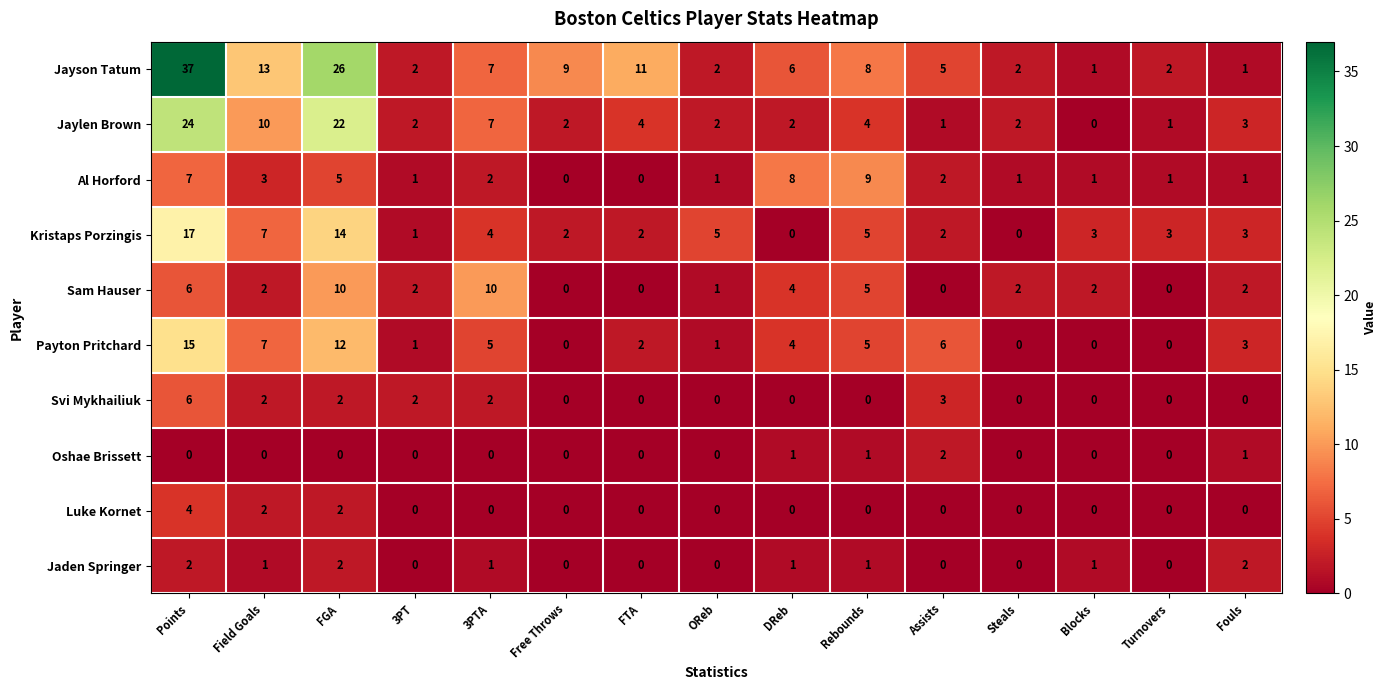

How many Sam Hauser values are between 0 and 5?

12